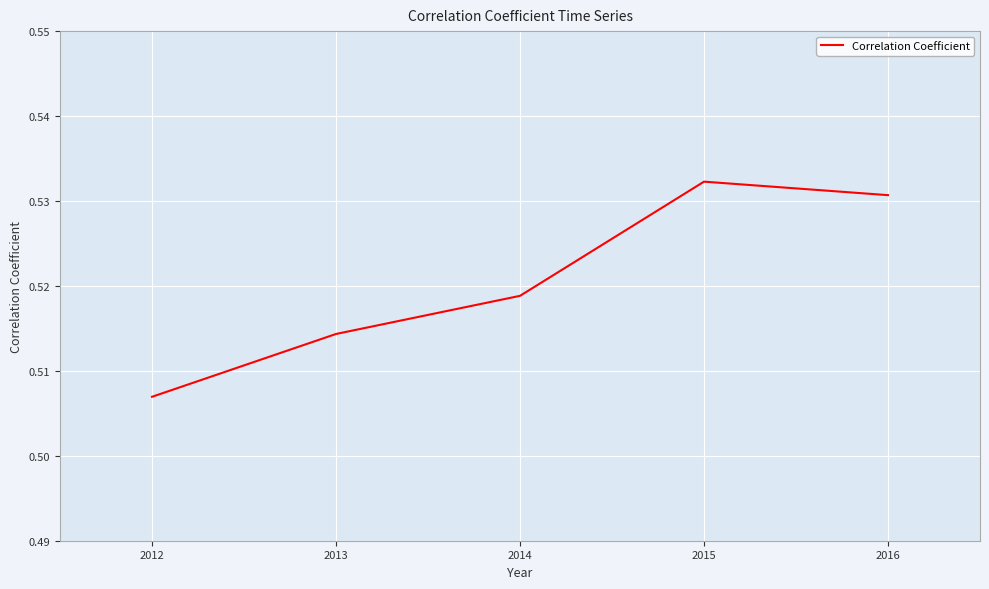

Which has a higher value, 2012 or 2016?

2016